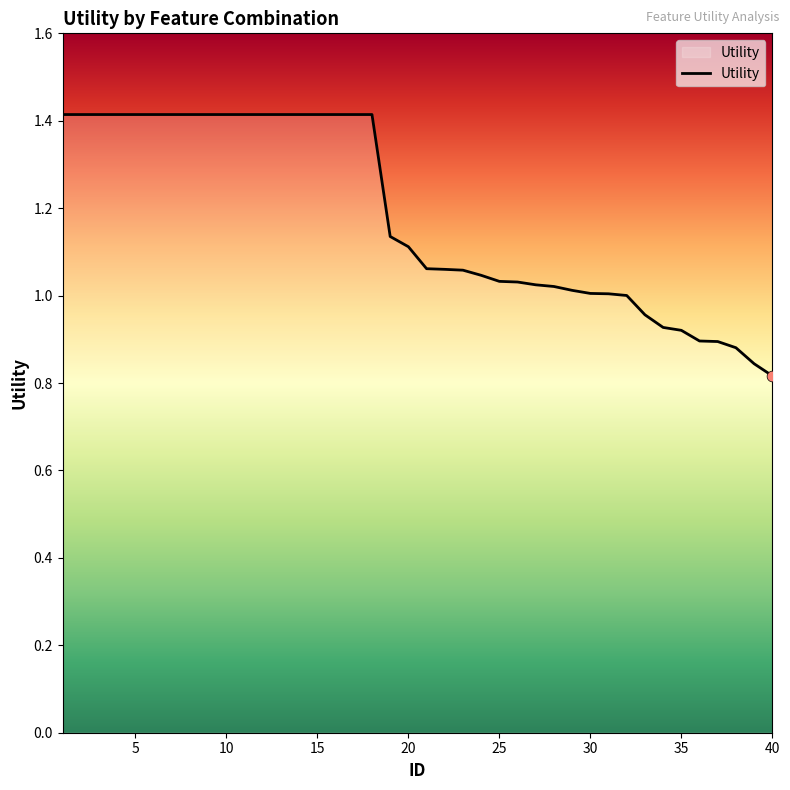

What is the difference between the maximum and minimum values?

0.6